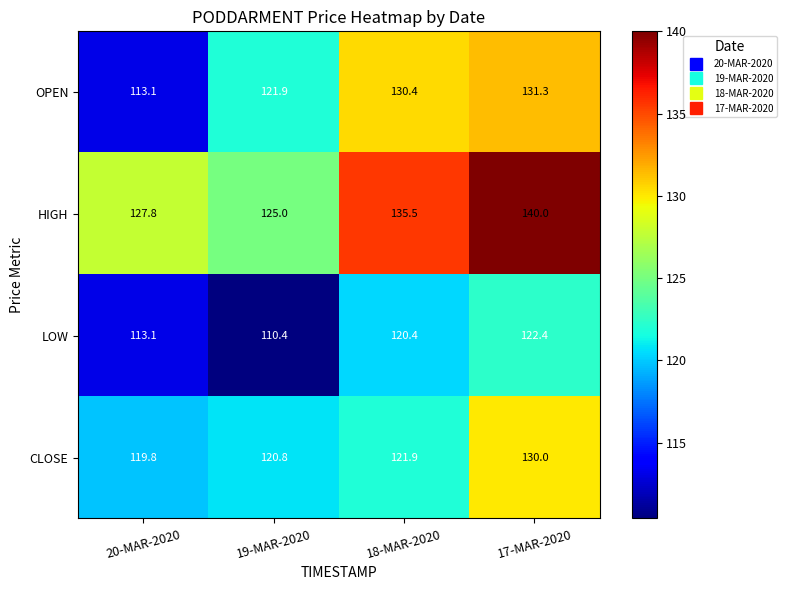

Which series changed the most between 20-MAR-2020 and 19-MAR-2020?

OPEN